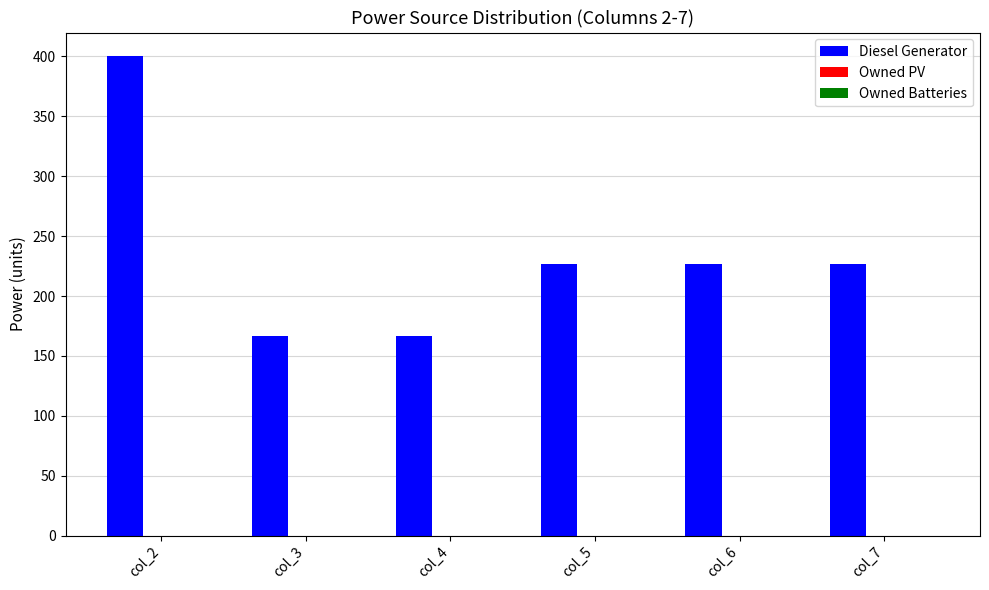

Reading right to left, transcribe all the data shown in this chart.

227	227	227	167	167	400